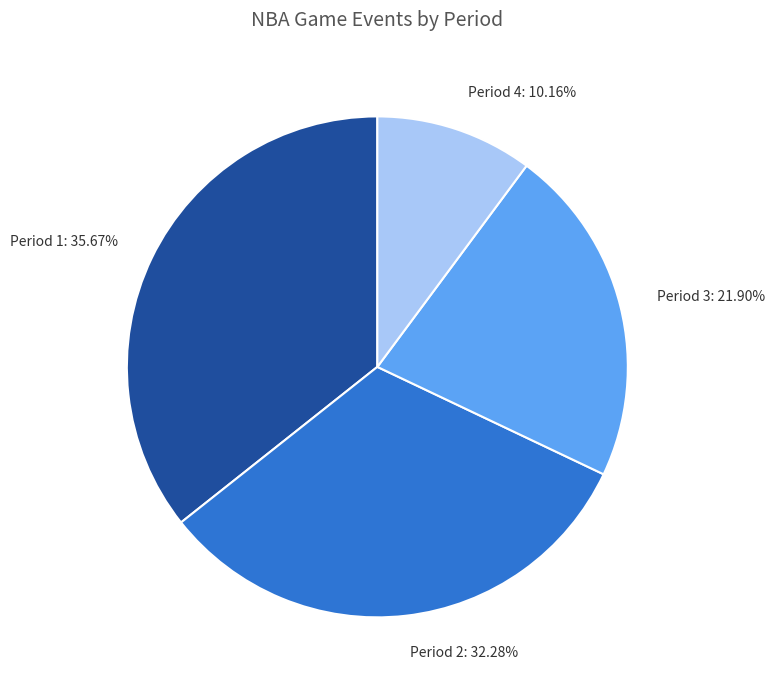

Between Period 1: 35.67% and Period 4: 10.16%, which is larger?

Period 1: 35.67%